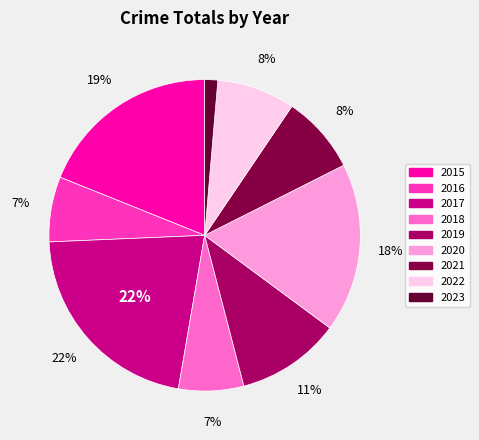

The 2021 slice represents 22% of the pie. True or false?

False